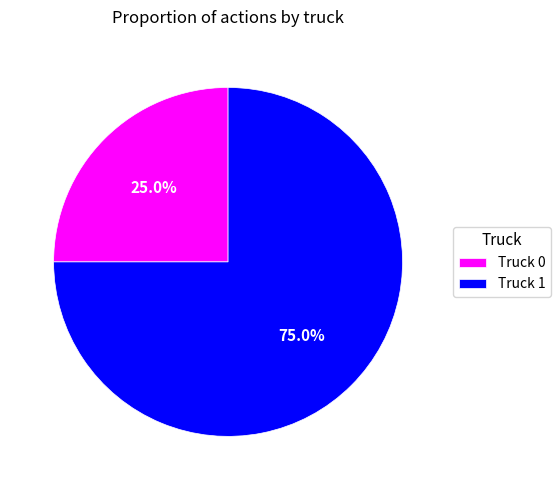

What percentage is the Truck 1 slice, to the nearest percent?

75%